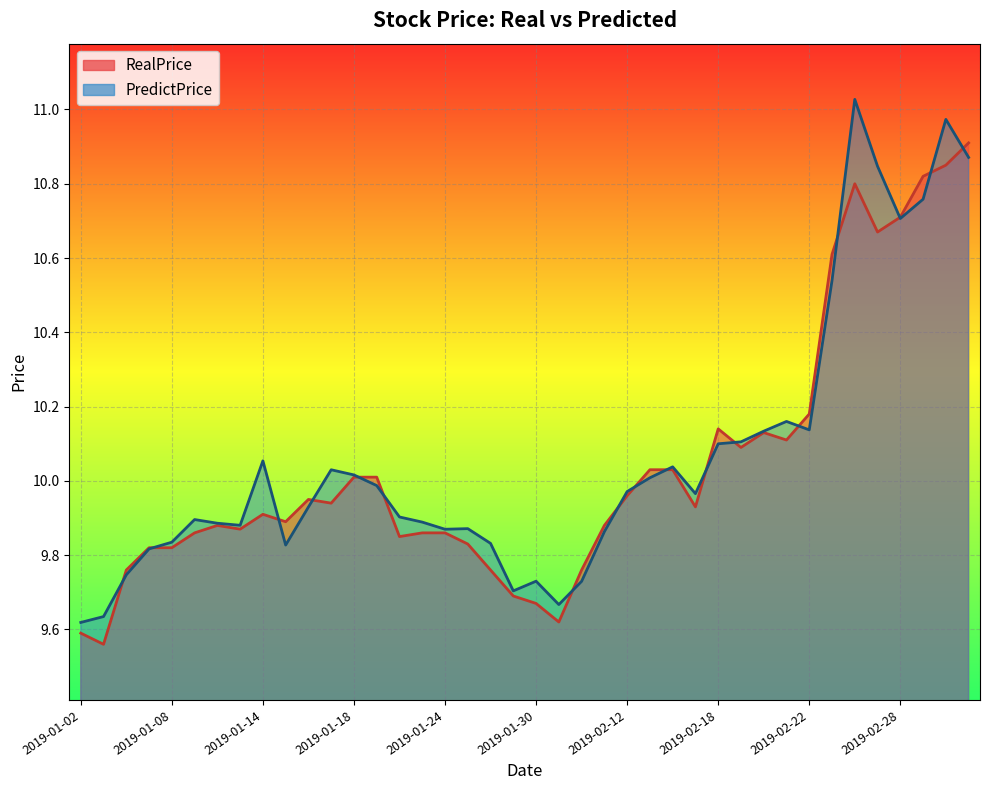

What is the average value of the PredictPrice series?

10.1